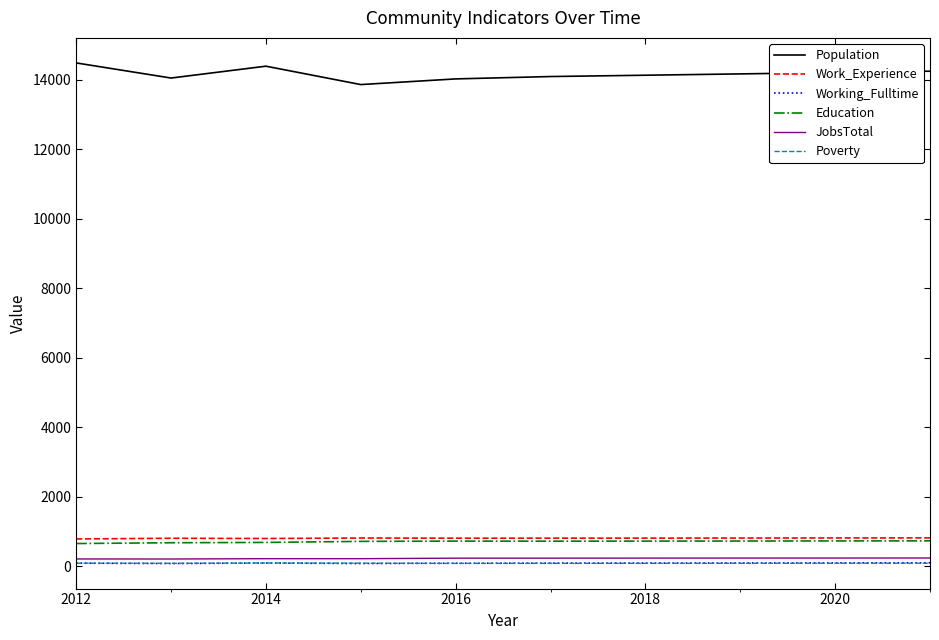

True or false: JobsTotal and Work_Experience intersect in this chart.

False